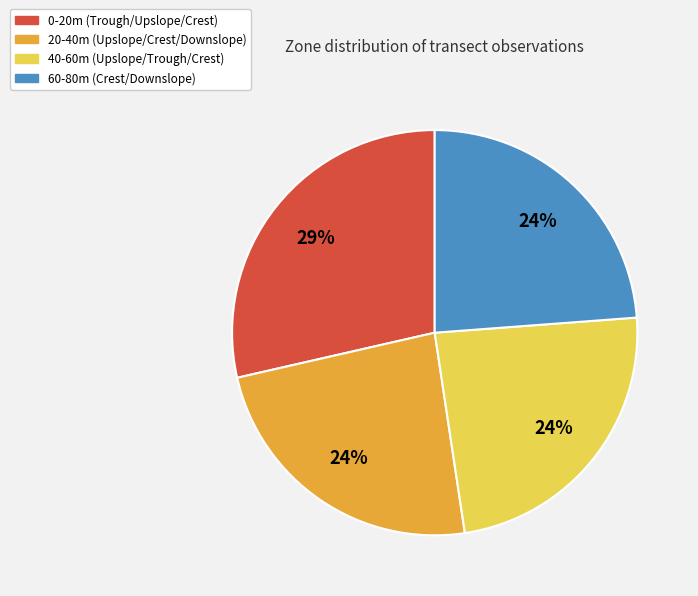

What is the ratio of the value at 60-80m (Crest/Downslope) to the value at 20-40m (Upslope/Crest/Downslope)?

1.0